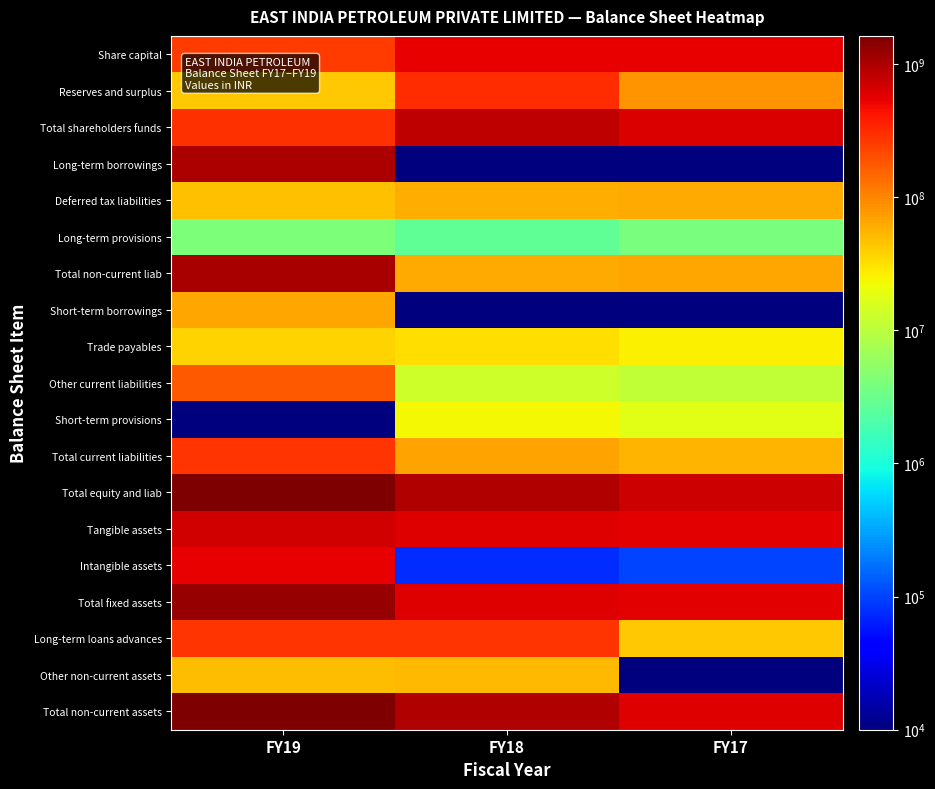

Reading right to left, what are all the values shown in this chart?

Share capital: FY17=527350000	FY18=527350000	FY19=254794610
Reserves and surplus: FY17=82481369	FY18=302584704	FY19=43742689
Total shareholders funds: FY17=609831369	FY18=829934704	FY19=298537299
Long-term borrowings: FY17=1	FY18=1	FY19=995865330
Deferred tax liabilities: FY17=61492694	FY18=59673893	FY19=46328472
Long-term provisions: FY17=3976215	FY18=2726815	FY19=4186086
Total non-current liab: FY17=65468909	FY18=62400708	FY19=1046379888
Short-term borrowings: FY17=1	FY18=1	FY19=65000000
Trade payables: FY17=25686574	FY18=32664383	FY19=38064747
Other current liabilities: FY17=11154781	FY18=13585685	FY19=172574162
Short-term provisions: FY17=17458813	FY18=23095995	FY19=1
Total current liabilities: FY17=54300168	FY18=69346063	FY19=275638909
Total equity and liab: FY17=729600446	FY18=961681475	FY19=1620556096
Tangible assets: FY17=552716923	FY18=589995196	FY19=696762769
Intangible assets: FY17=101240	FY18=76968	FY19=529364333
Total fixed assets: FY17=552818163	FY18=590072164	FY19=1226127102
Long-term loans advances: FY17=42215744	FY18=283934378	FY19=281346389
Other non-current assets: FY17=1	FY18=52507484	FY19=48606884
Total non-current assets: FY17=595033907	FY18=926514026	FY19=1556080375